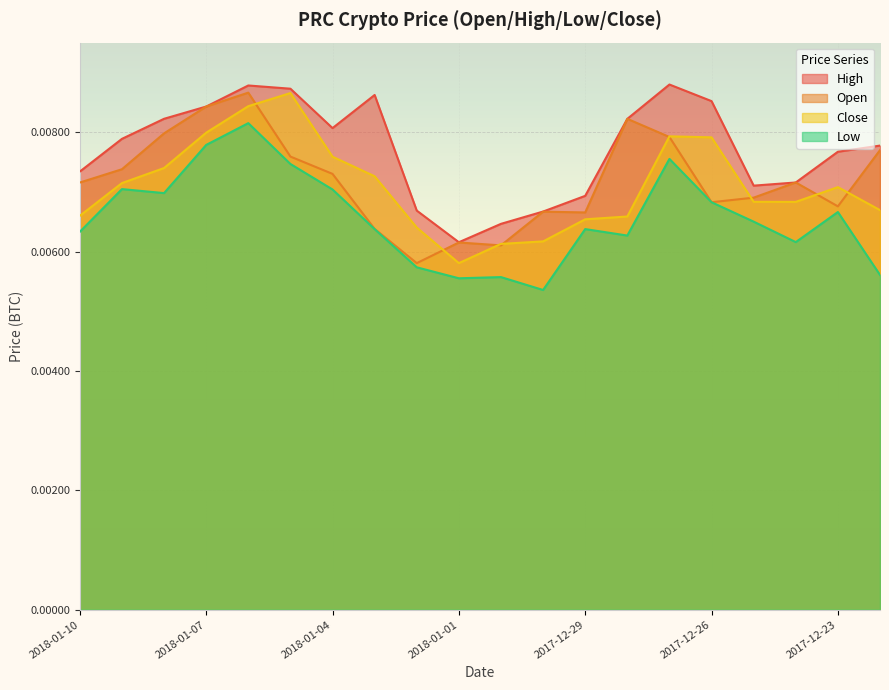

How many data points does each series have?

20